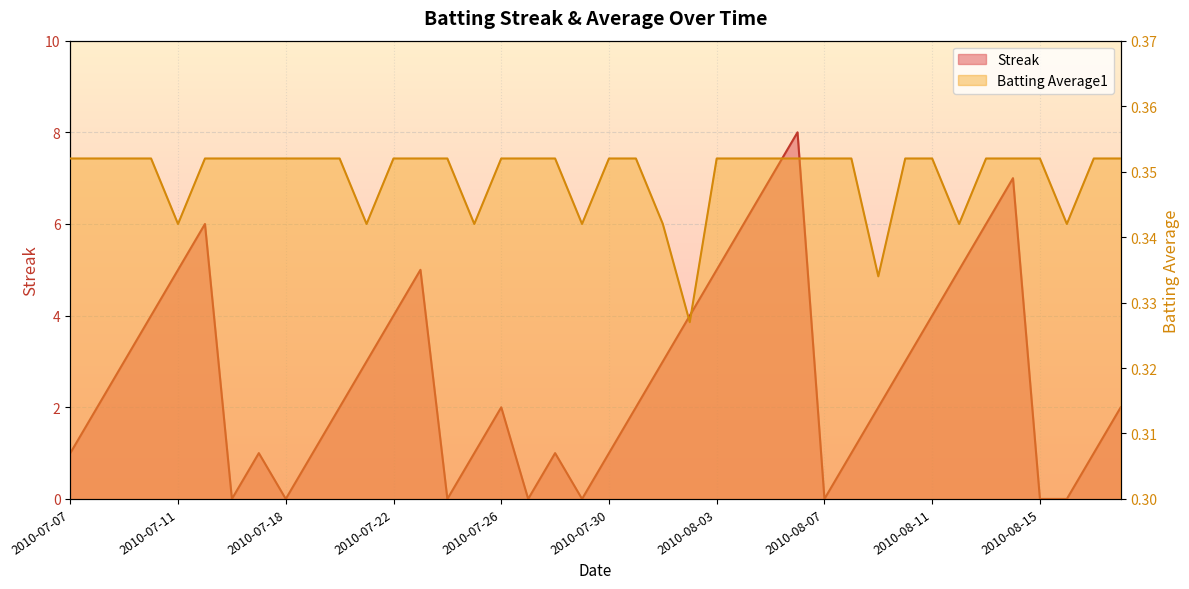

At which category does Streak reach its first local valley?

2010-07-16